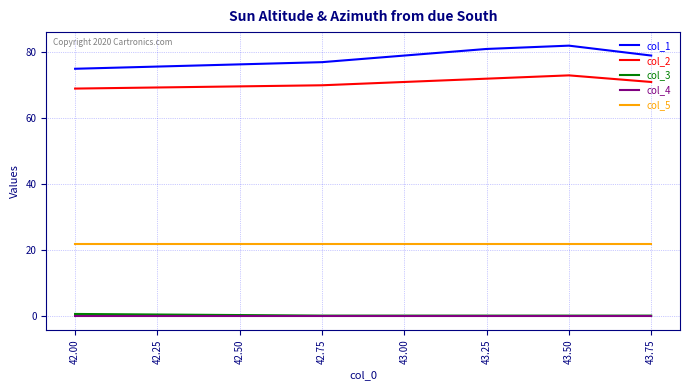

Which series has the largest total across all categories?

col_1